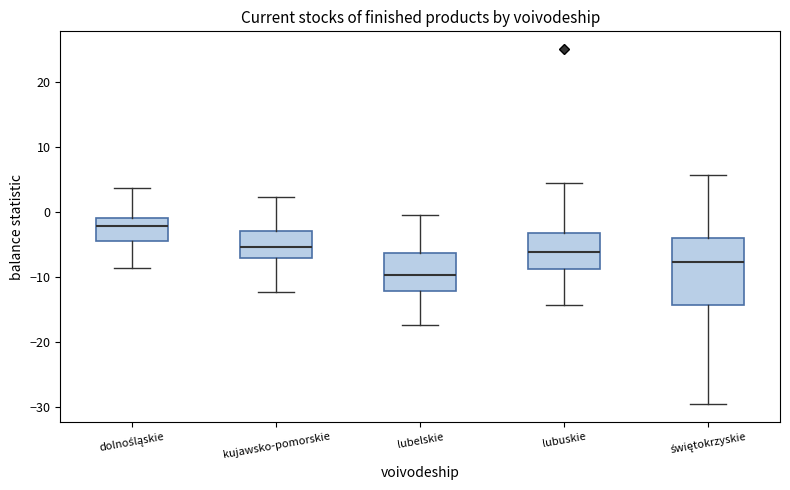

Comparing the boxes themselves (not the whiskers), which one is the tallest?

świętokrzyskie